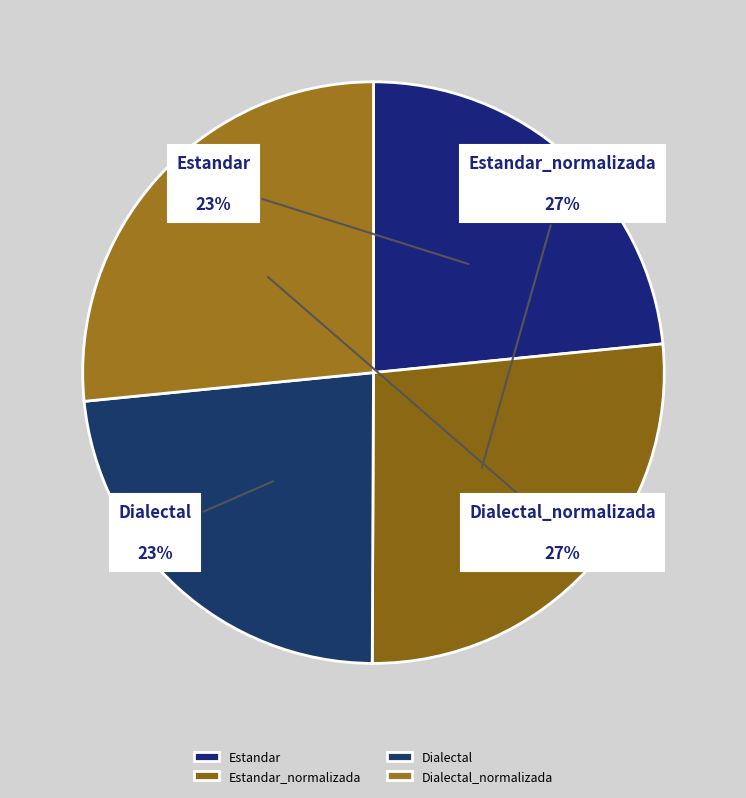

How many slices are in this pie chart?

4